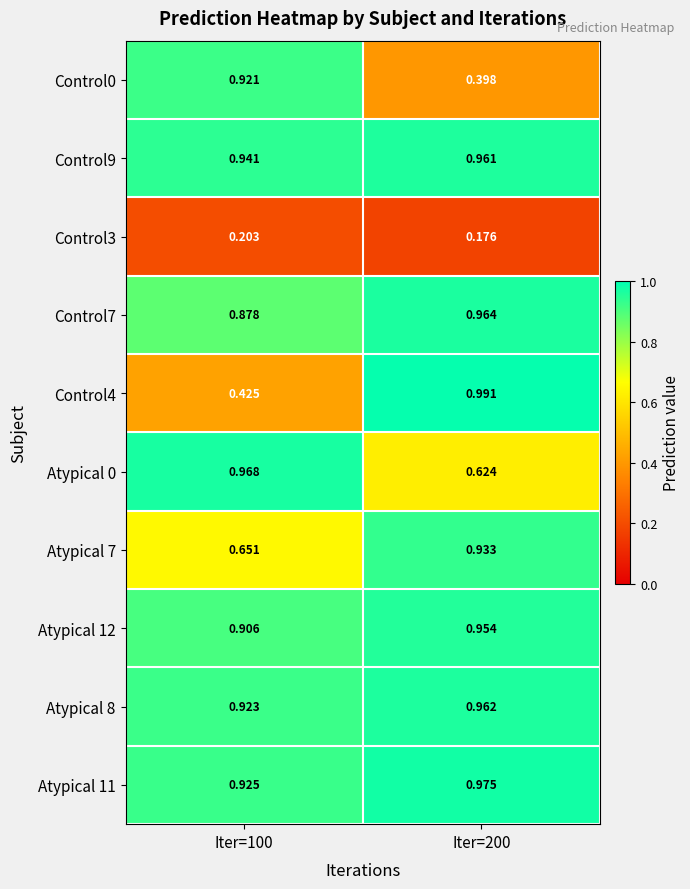

What is the difference between the highest and lowest values at Iter=100?

0.8